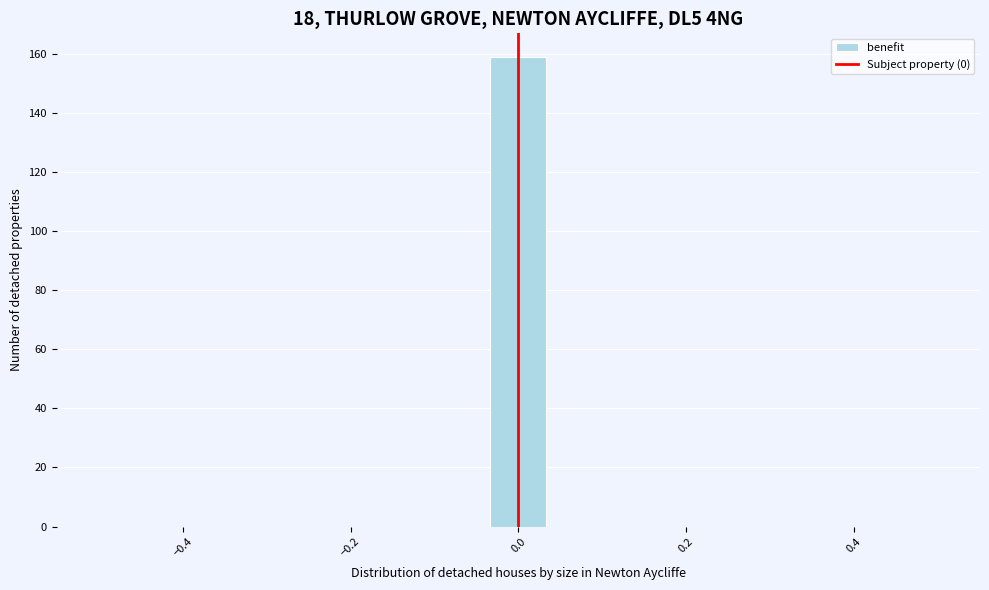

Around what value on the x-axis is the tallest bar? Give the approximate position of its centre, as read against the axis.

0.00